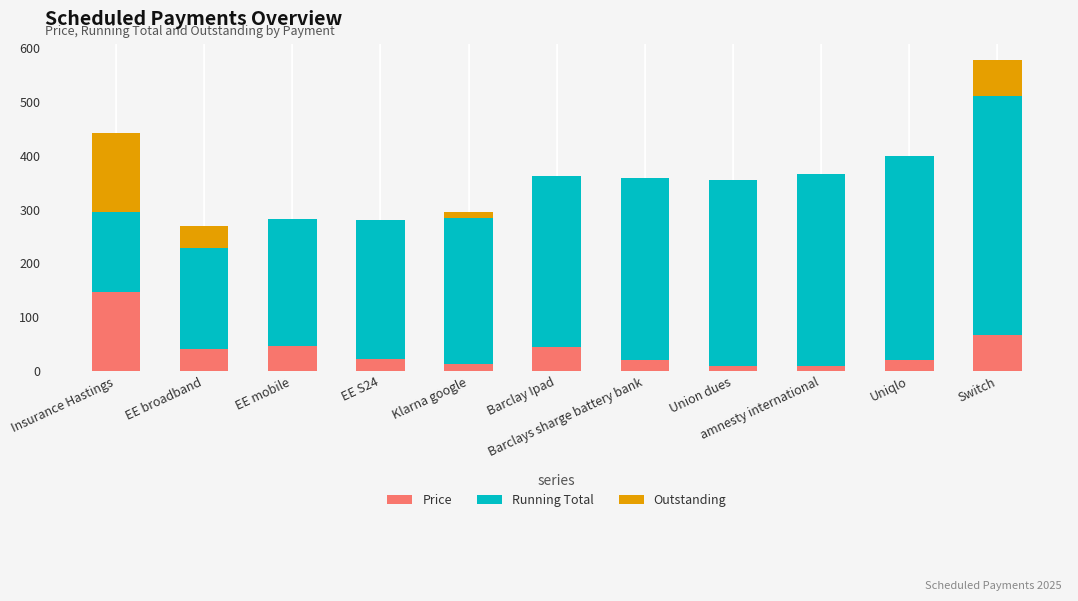

What is the highest value of the Price series?

147.4